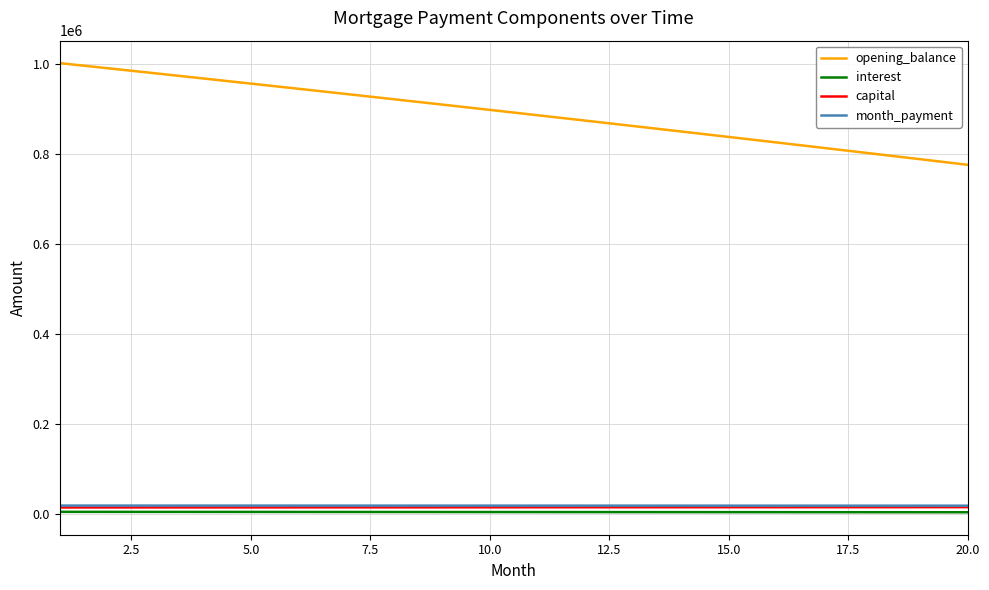

What is the minimum value for opening_balance?

776381.0